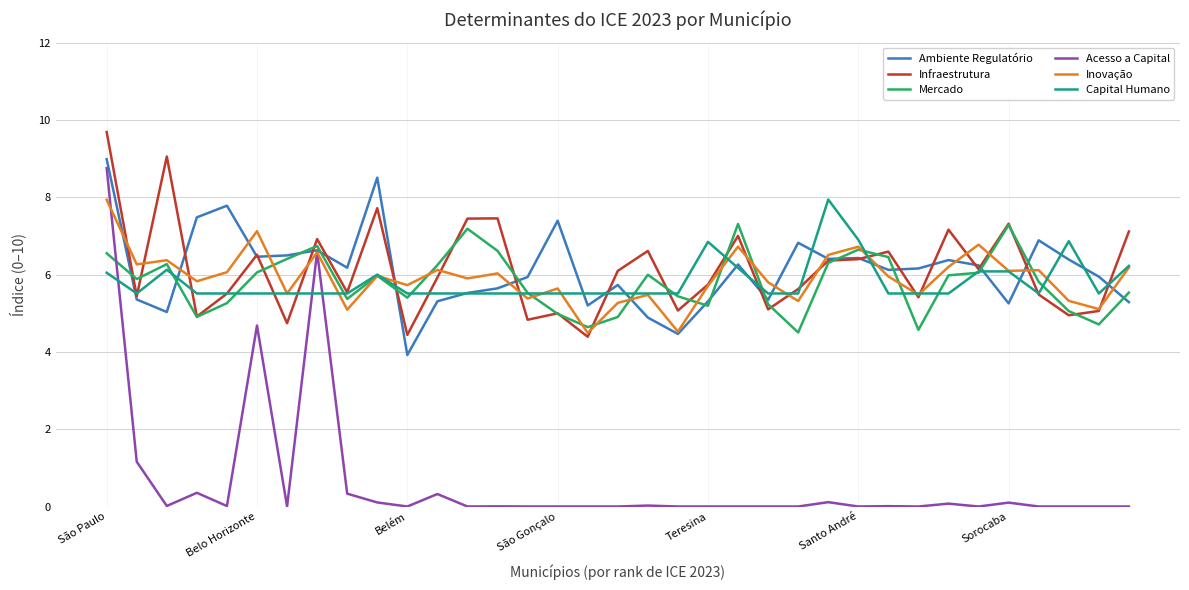

What is the highest value of the Acesso a Capital series?

8.8